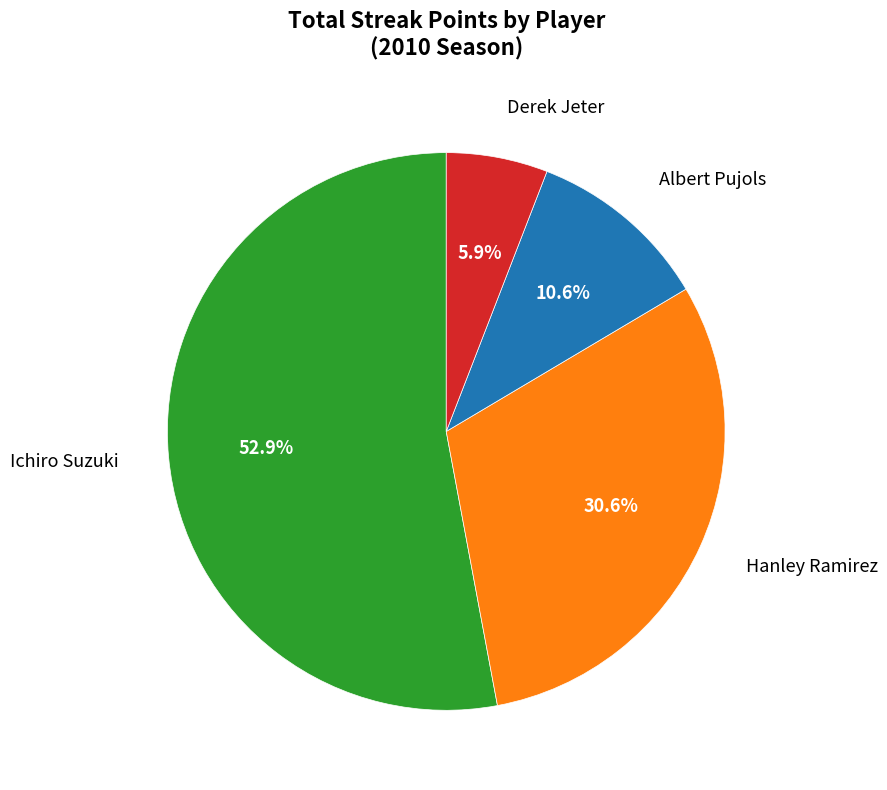

What is the ratio of the value at Ichiro Suzuki to the value at Derek Jeter?

9.0